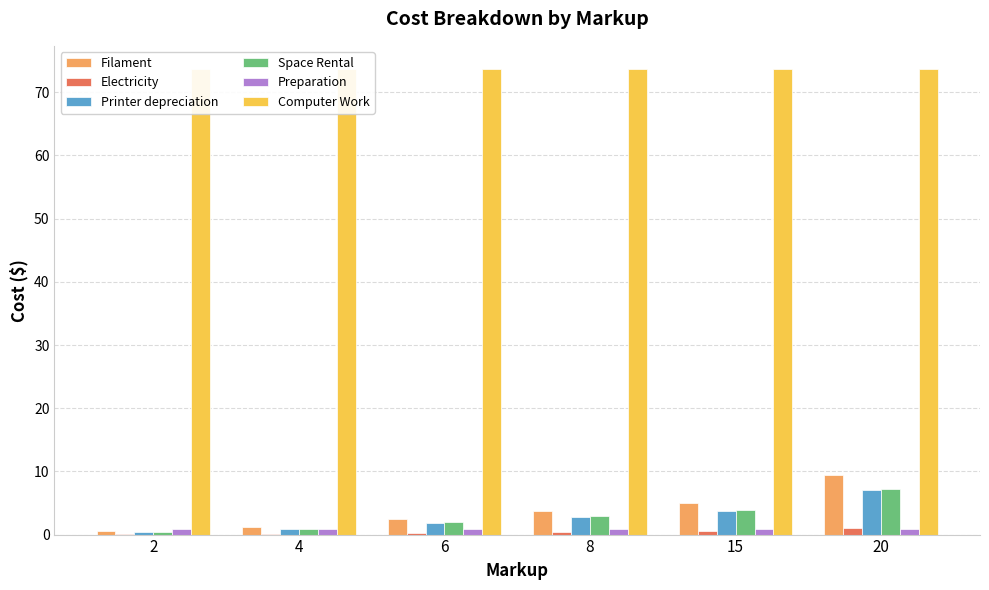

What is the value of the Filament bar at the 4th from the left?

3.8